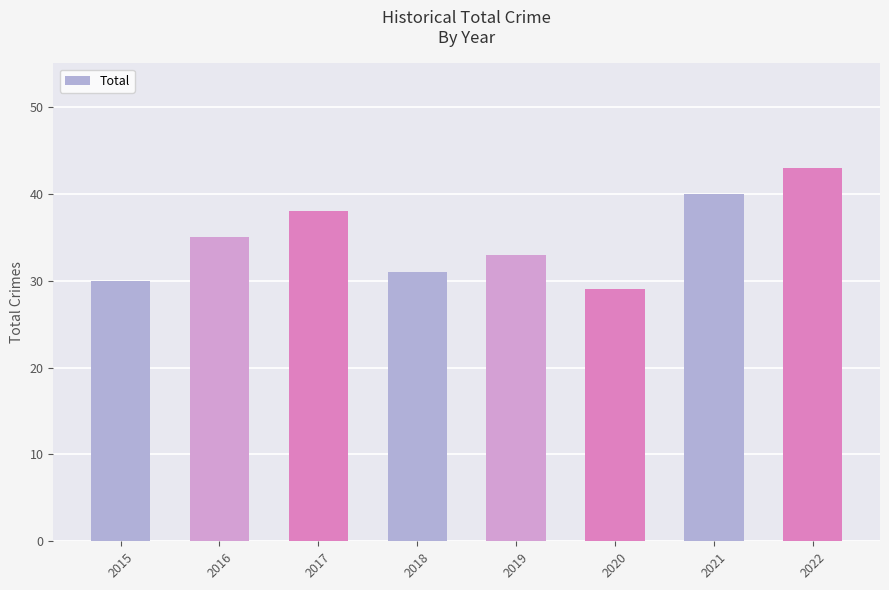

The value at 2017 is 38. True or false?

True